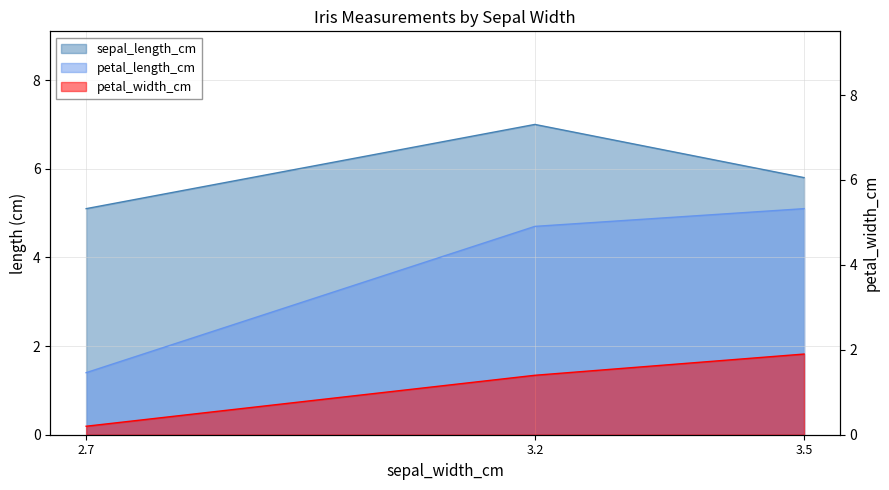

What is the label of the 3rd point from the right?

2.7